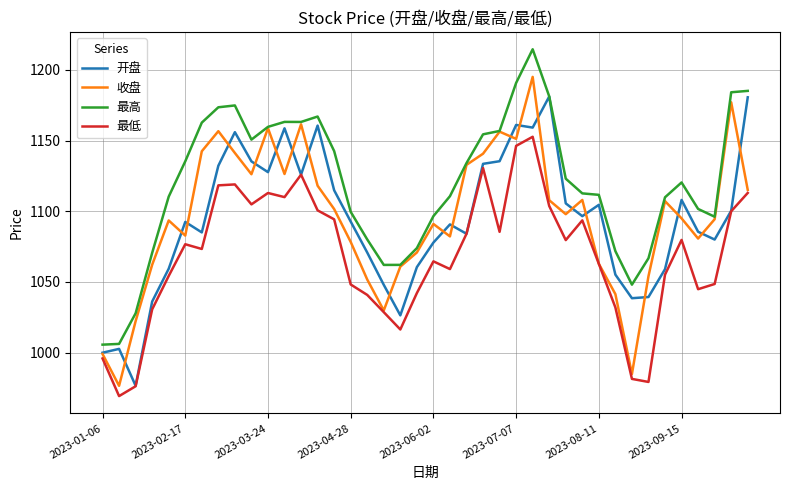

How many lines are shown in the chart?

4